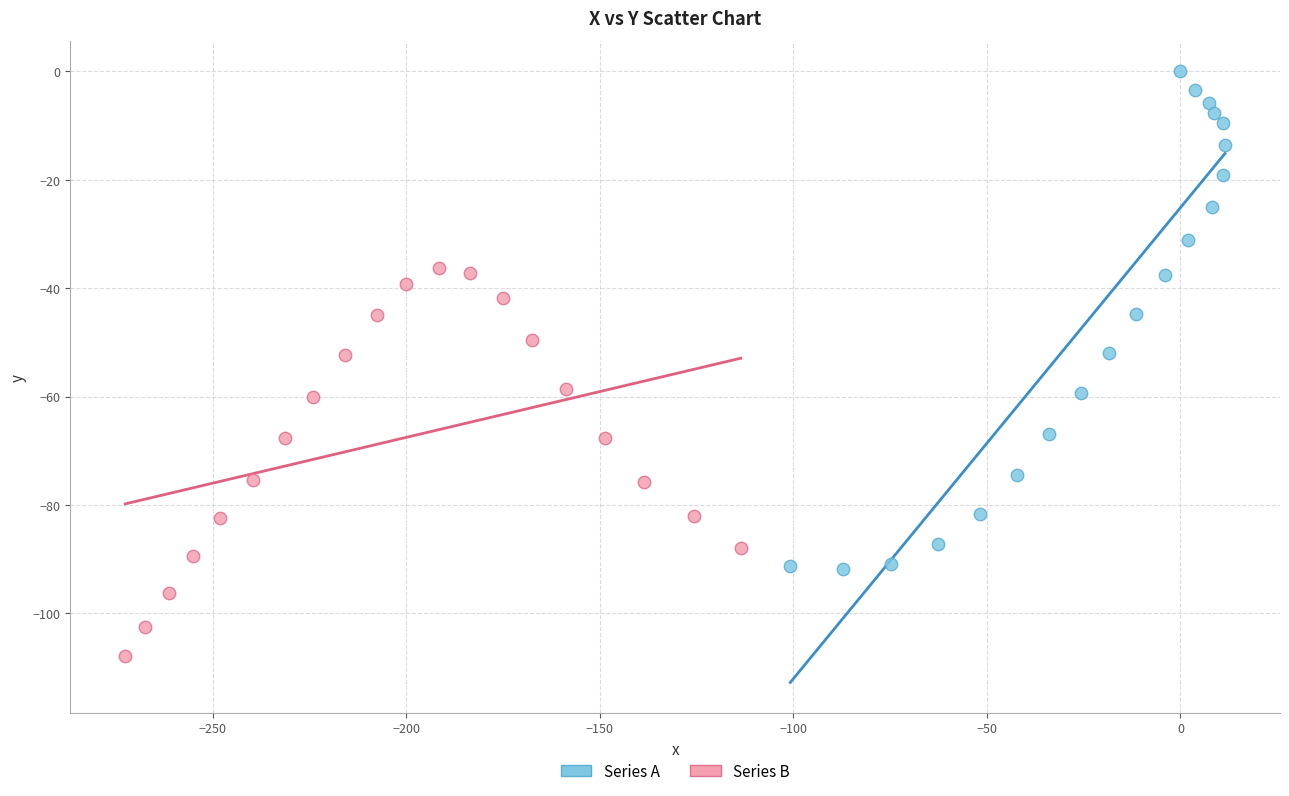

Which series has the widest spread of Y values?

Series A